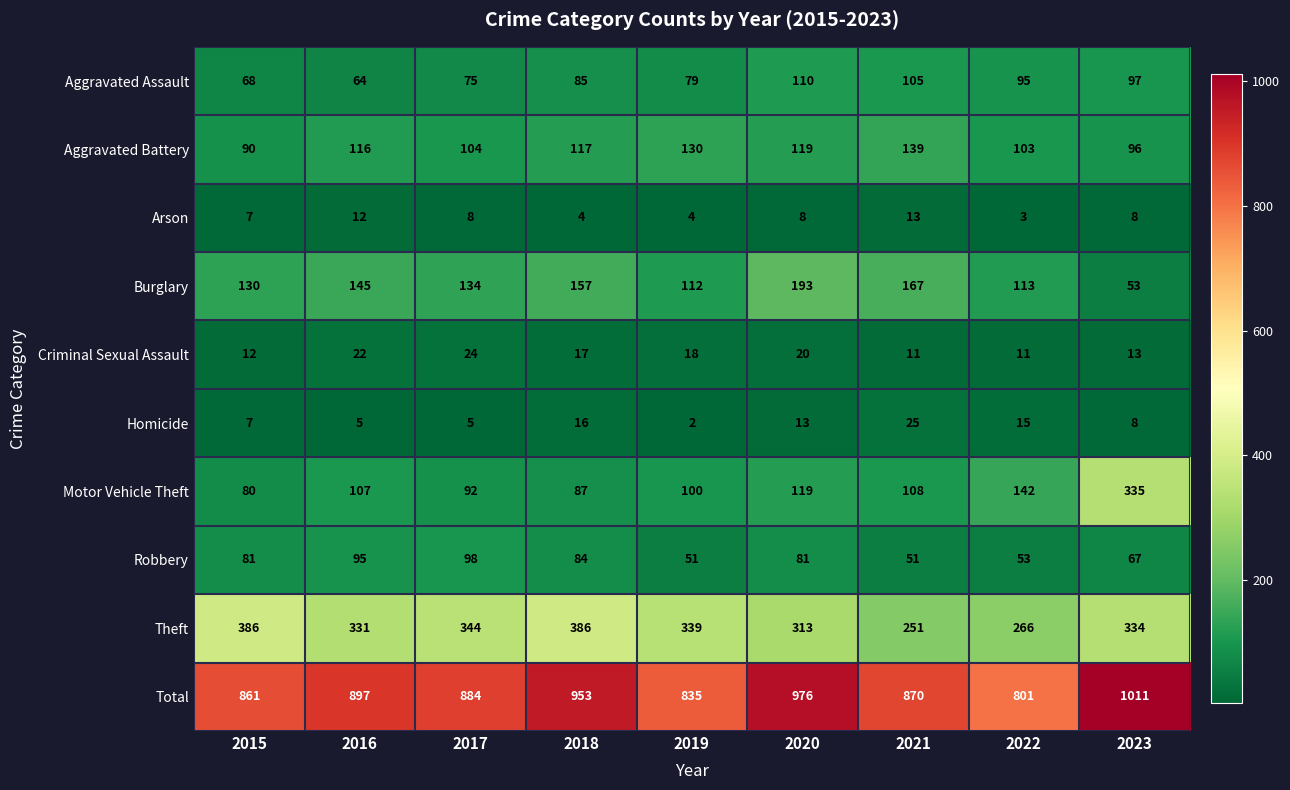

How many distinct data groups are displayed?

10